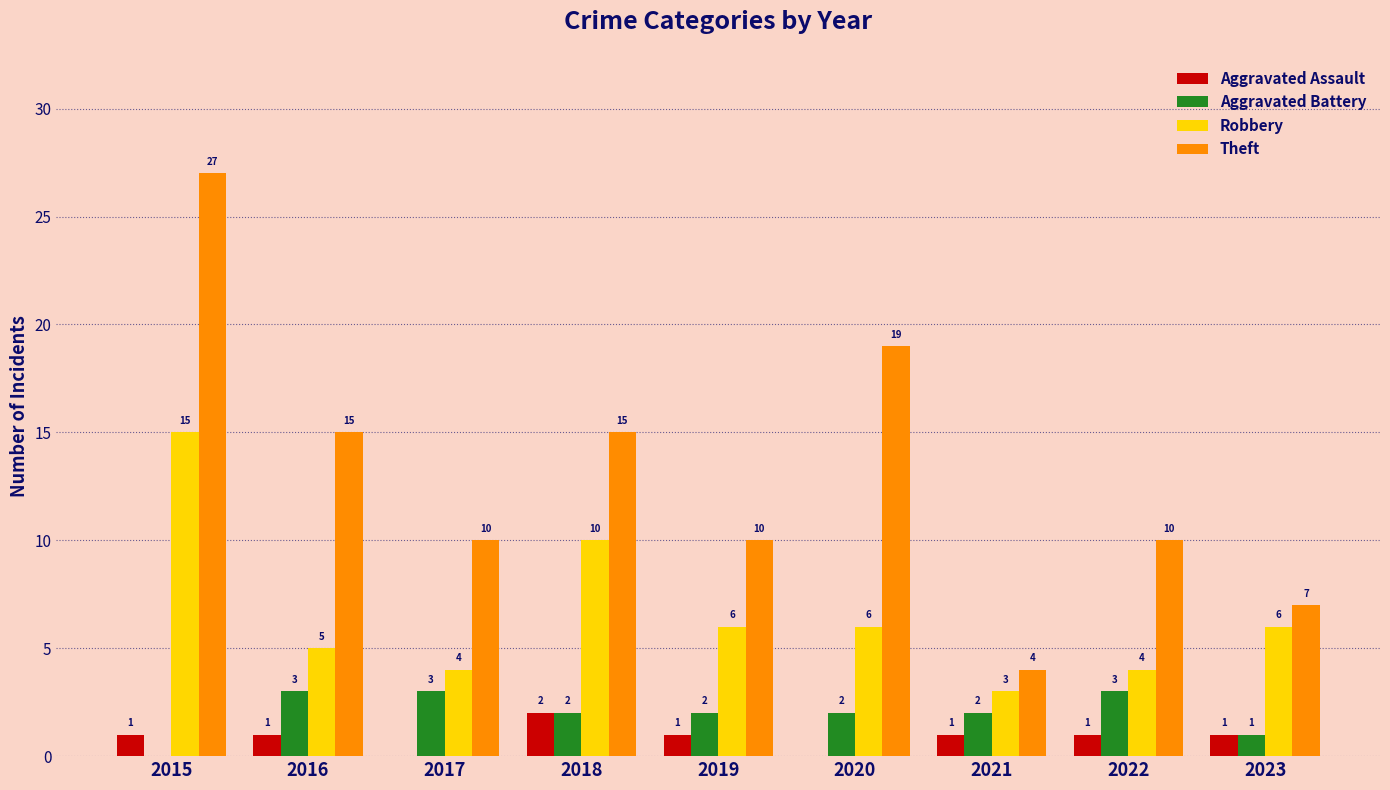

True or false: Aggravated Battery has a value of 5 at 2016.

False